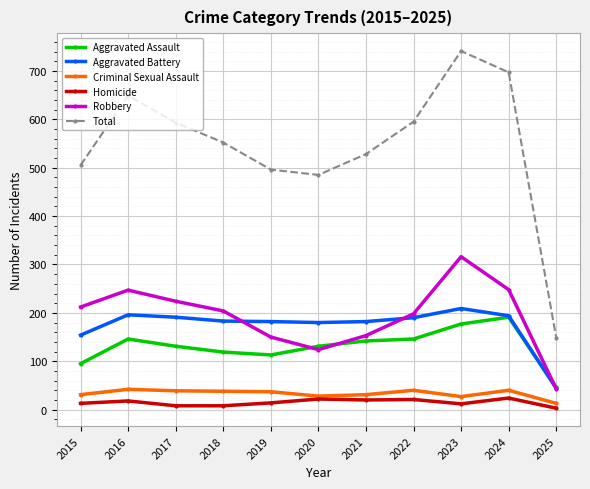

True or false: Criminal Sexual Assault and Aggravated Assault intersect in this chart.

False